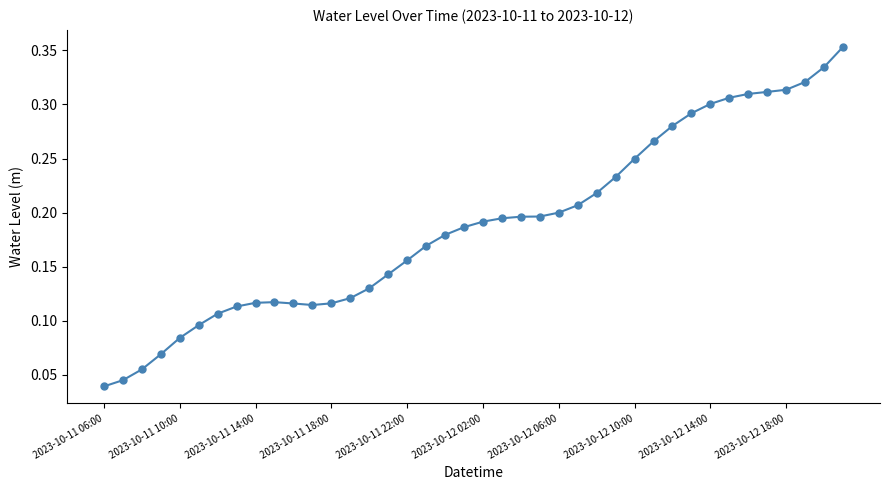

How many values are between 0 and 1?

40